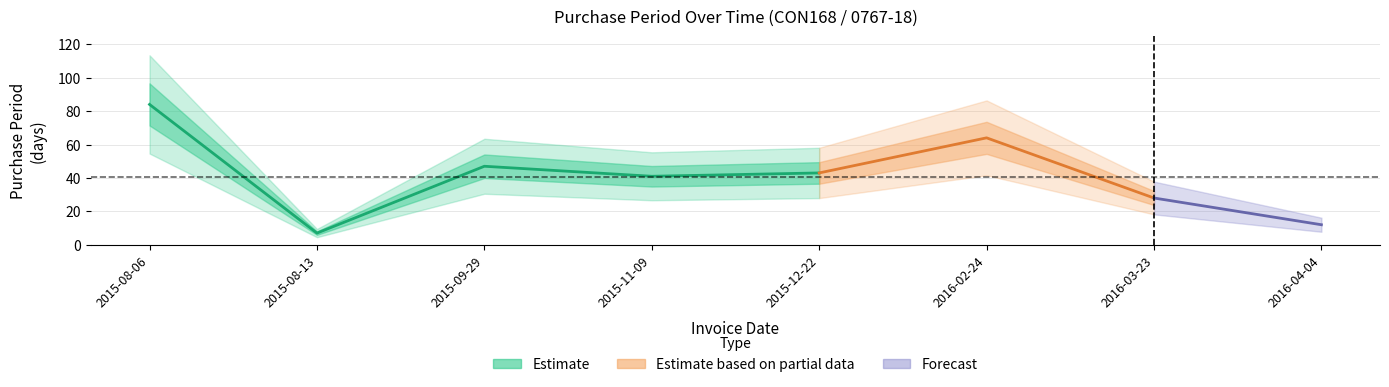

At which category does the data reach its first local valley?

2015-08-13